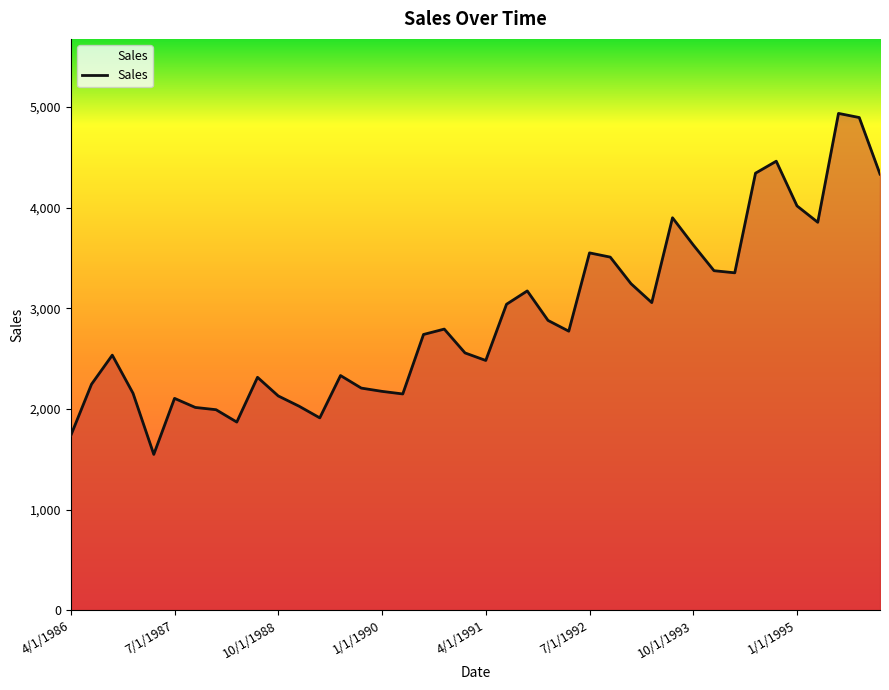

How many lines are shown in the chart?

1